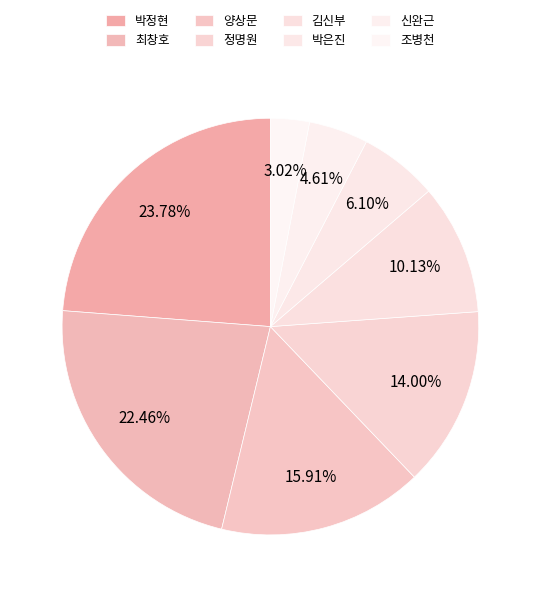

How many segments does this pie chart have?

8